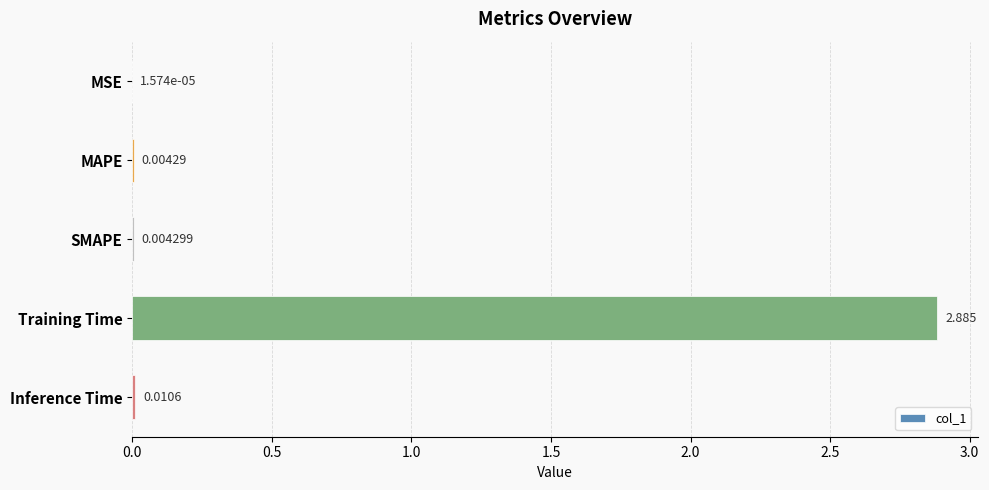

At which category does the chart reach its peak across all series?

Training Time